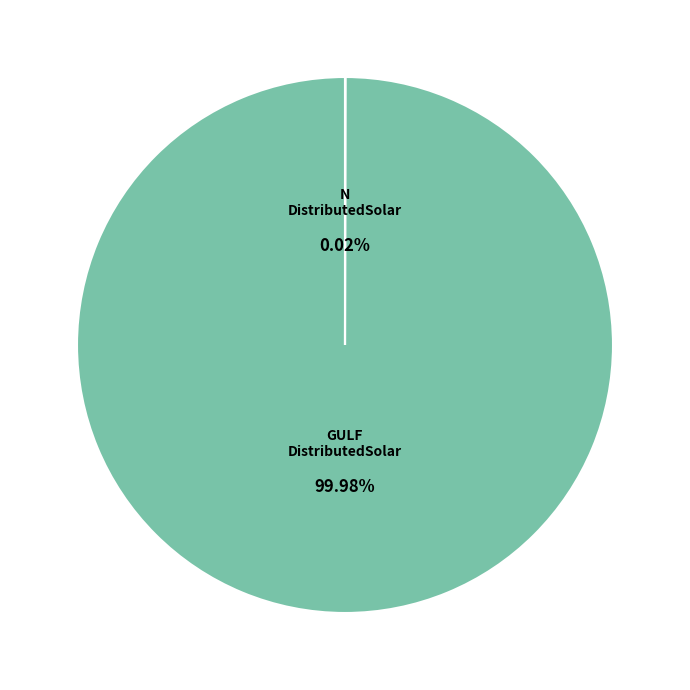

Is there any slice that represents more than half of the pie?

Yes